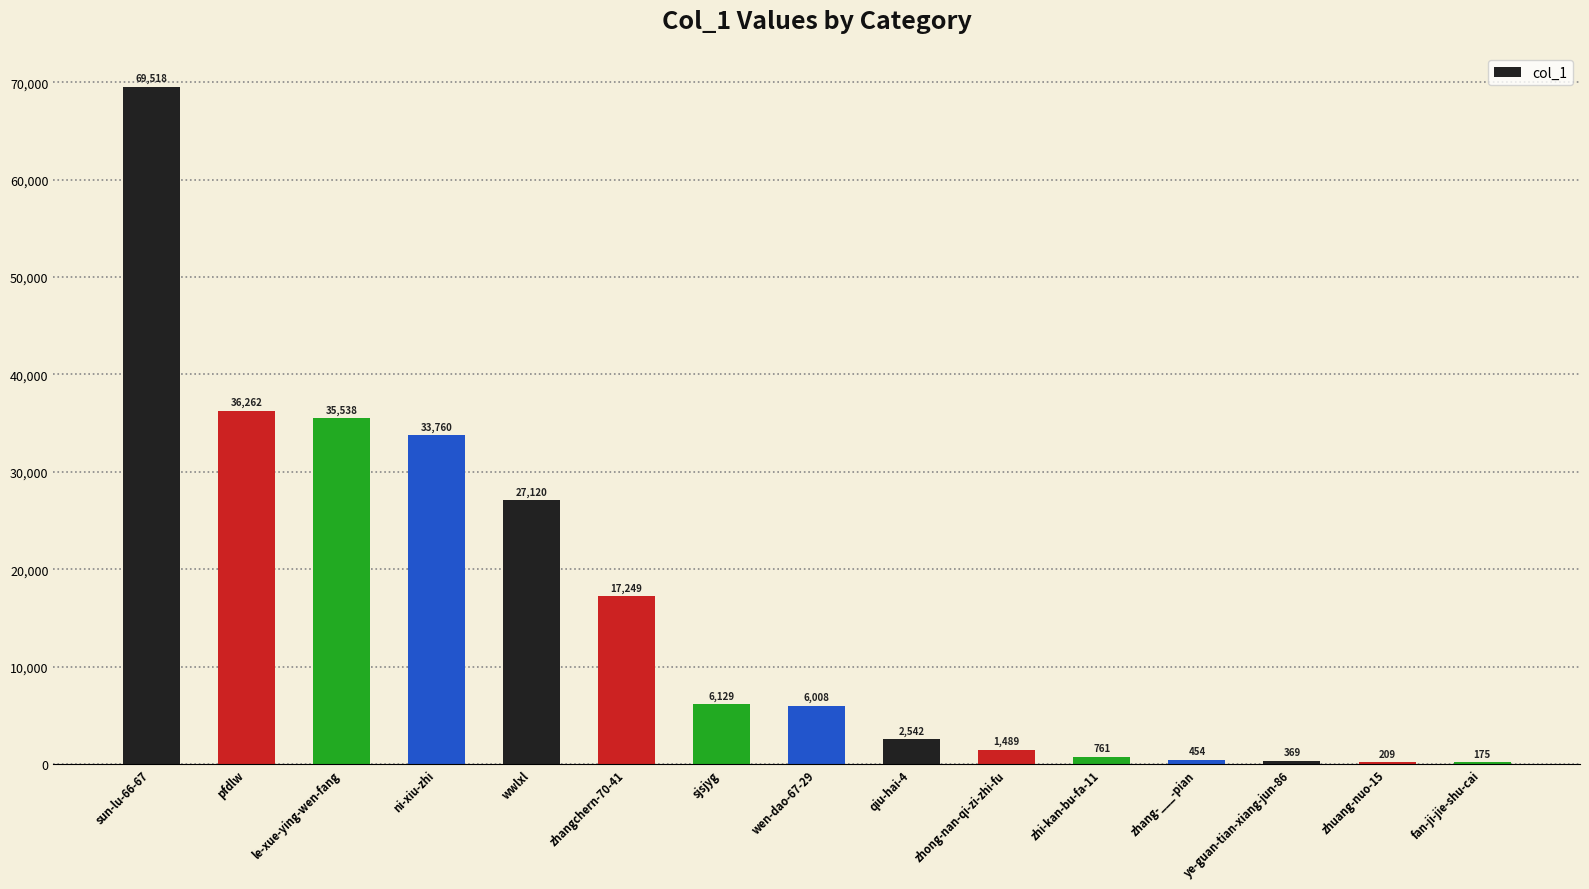

At which label does the data first exceed 6008?

sun-lu-66-67